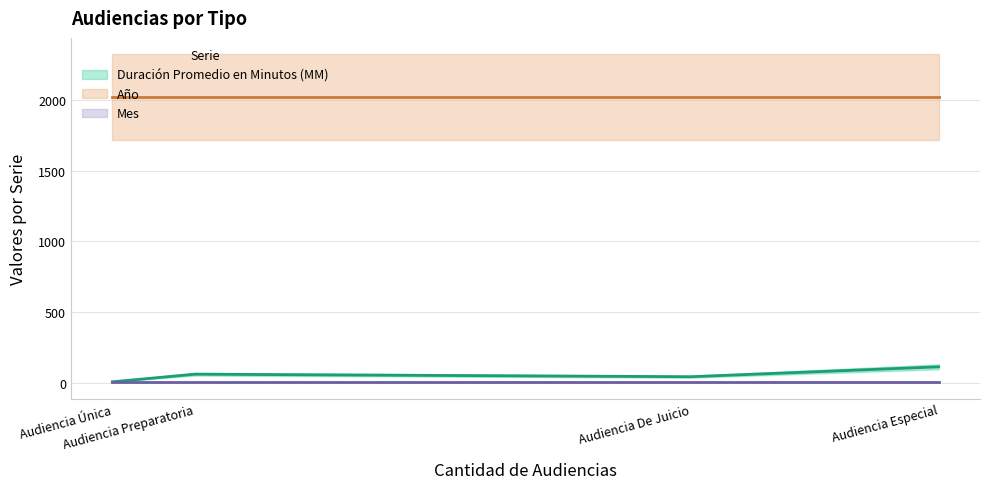

Reading right to left, extract all data points from this chart.

Duración Promedio en Minutos (MM): Audiencia De Juicio=41	Audiencia Preparatoria=59	Audiencia Única=5	Audiencia Especial=111
Año: Audiencia De Juicio=2021	Audiencia Preparatoria=2021	Audiencia Única=2021	Audiencia Especial=2021
Mes: Audiencia De Juicio=3	Audiencia Preparatoria=3	Audiencia Única=3	Audiencia Especial=3